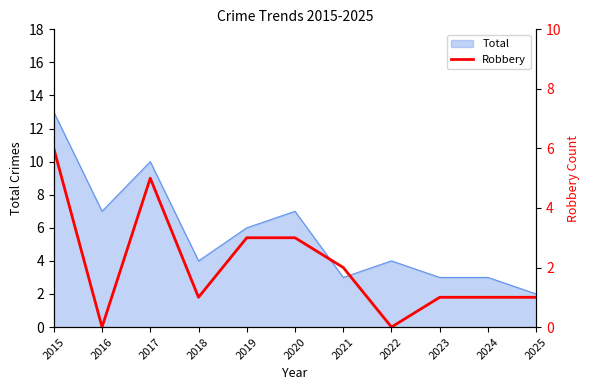

At which category does the data reach its first local valley?

2016